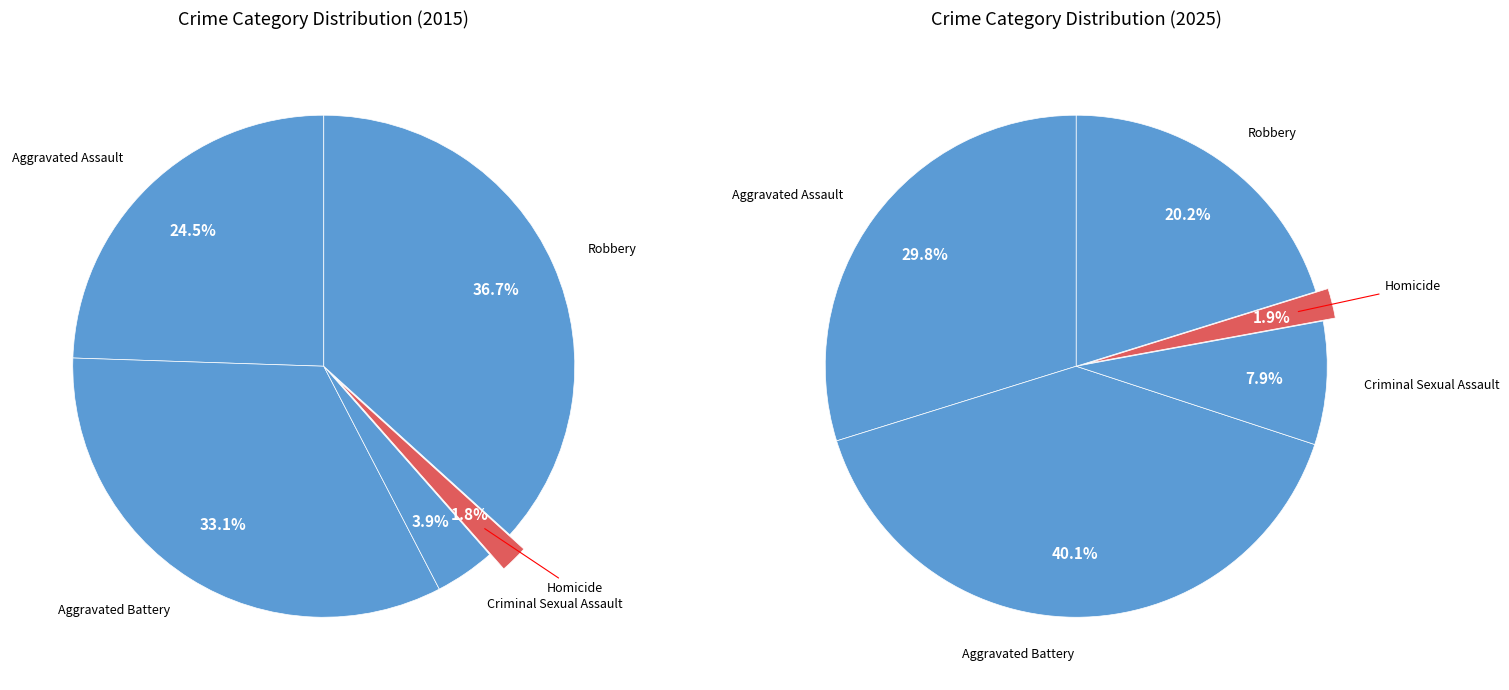

Rank the categories by value from lowest to highest.

Homicide, Criminal Sexual Assault, Aggravated Assault, Aggravated Battery, Robbery